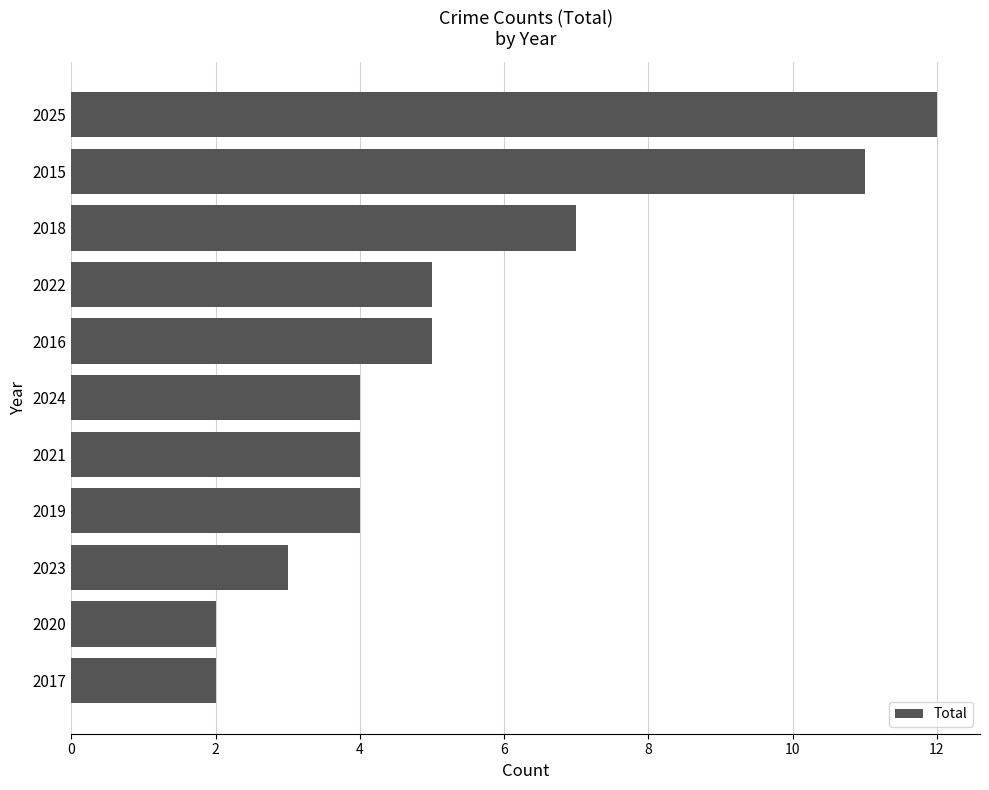

Is it true that the value at 2015 is 15?

False